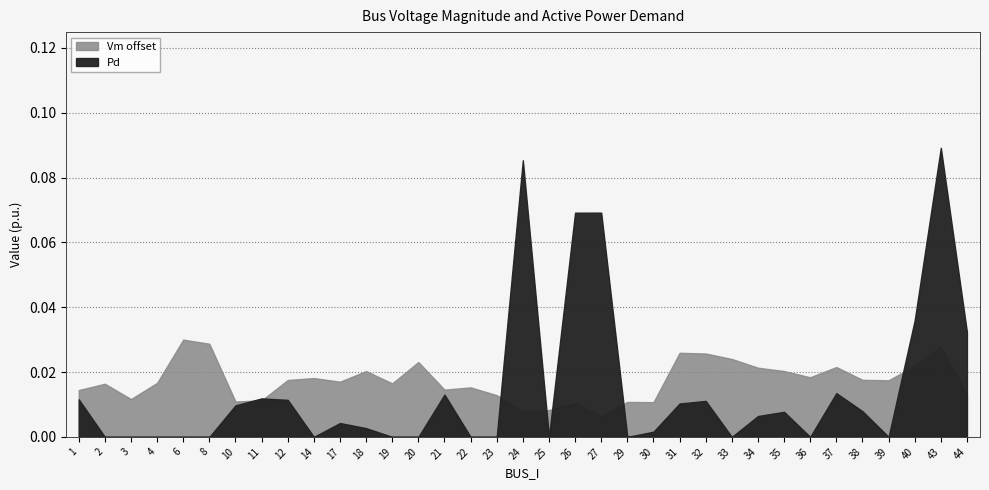

True or false: Pd has more than 1 interior local peaks.

True